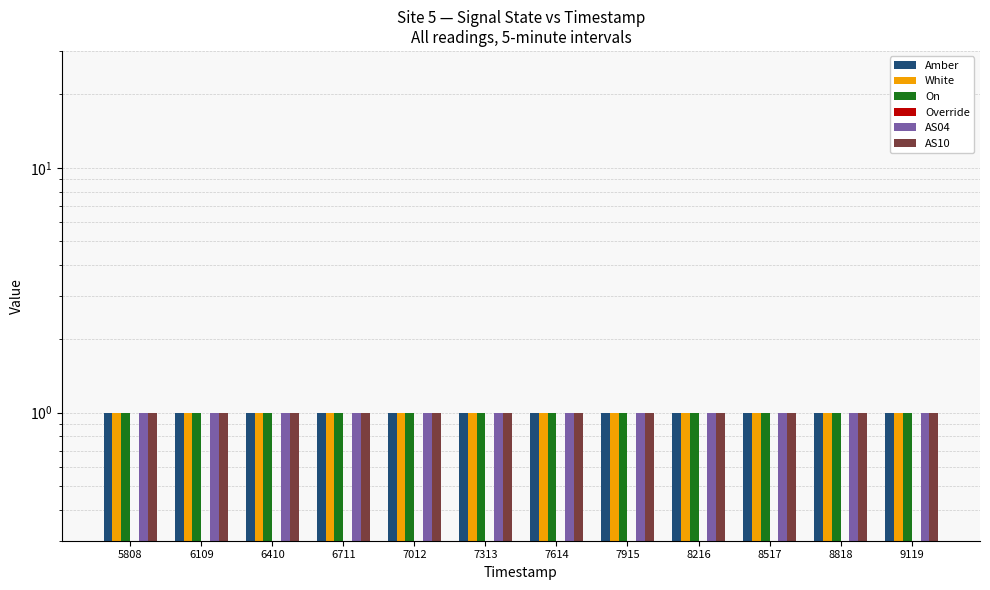

Reading left to right, extract all data points from this chart.

Amber: 1	1	1	1	1	1	1	1	1	1	1	1
White: 1	1	1	1	1	1	1	1	1	1	1	1
On: 1	1	1	1	1	1	1	1	1	1	1	1
Override: 0	0	0	0	0	0	0	0	0	0	0	0
AS04: 1	1	1	1	1	1	1	1	1	1	1	1
AS10: 1	1	1	1	1	1	1	1	1	1	1	1